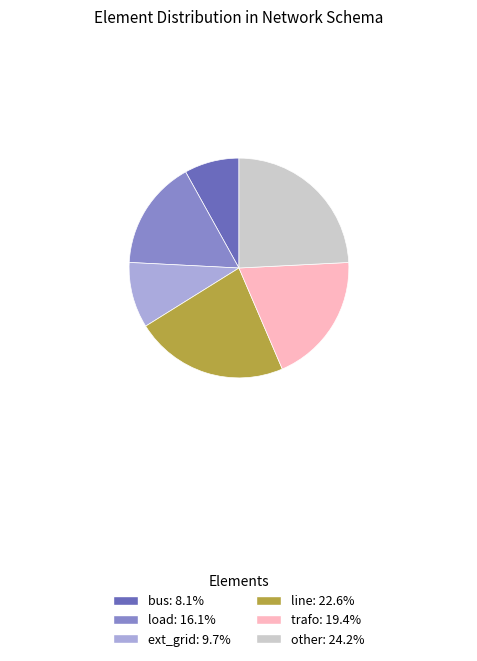

Does ext_grid represent more than half of the total?

No